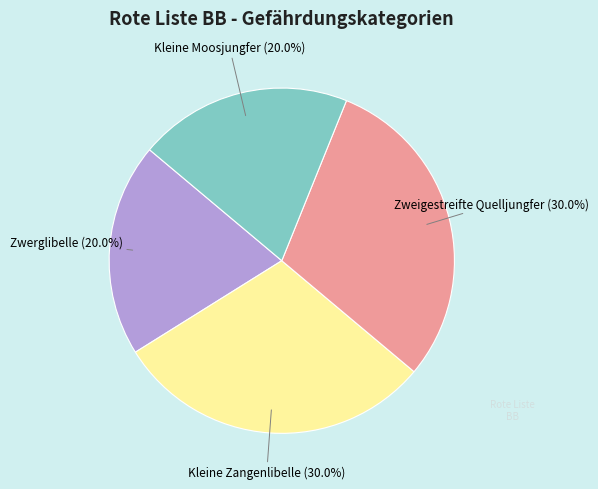

Does any single category account for the majority?

No